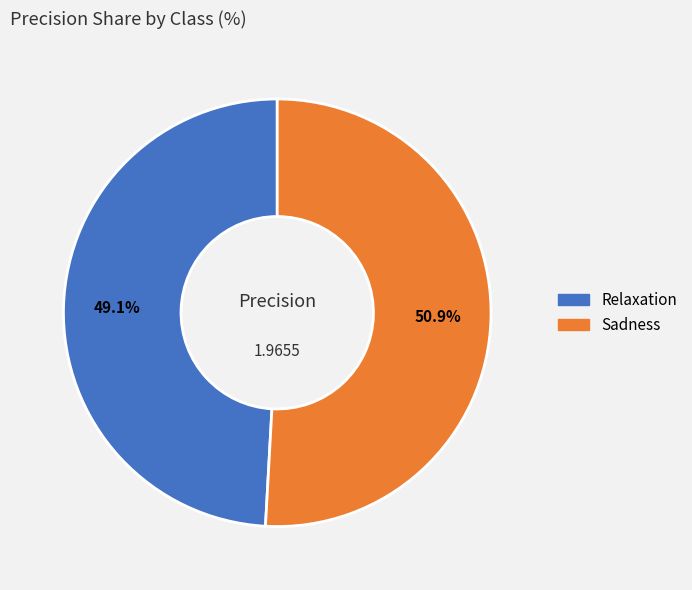

The Relaxation slice represents 63% of the pie. True or false?

False